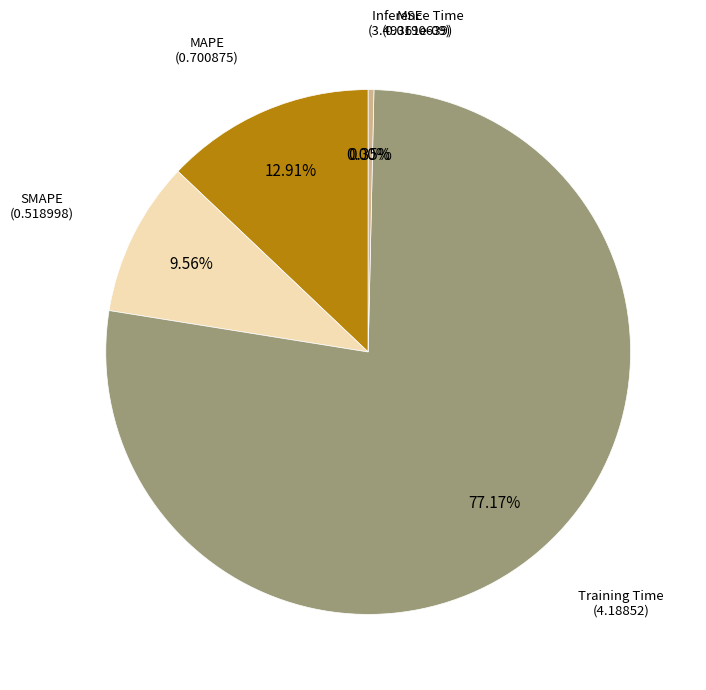

Which has a higher value, Training Time or MSE?

Training Time